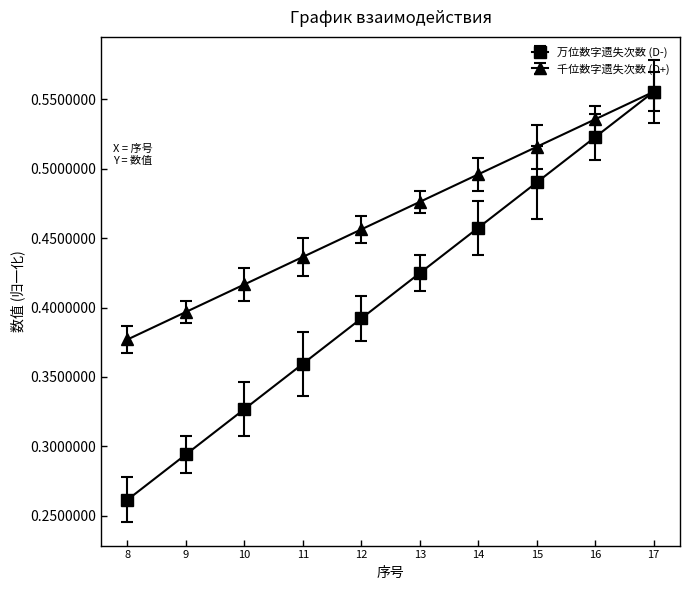

Between 16 and 17, which series saw the biggest shift?

万位数字遗失次数 (D-)